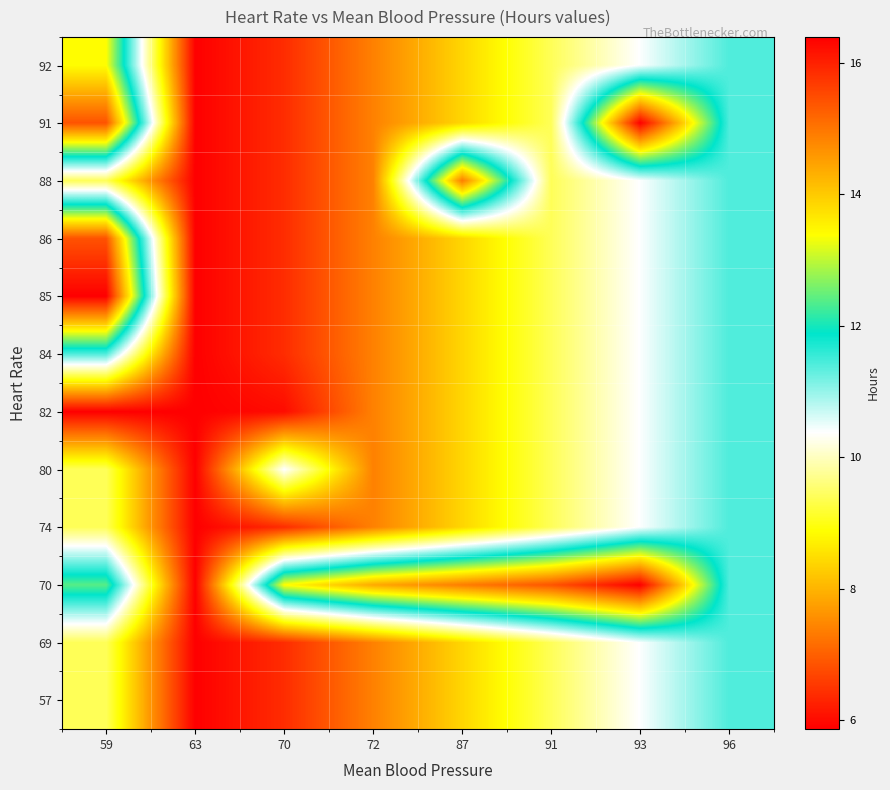

What is the total value across all series at 59?

137.3